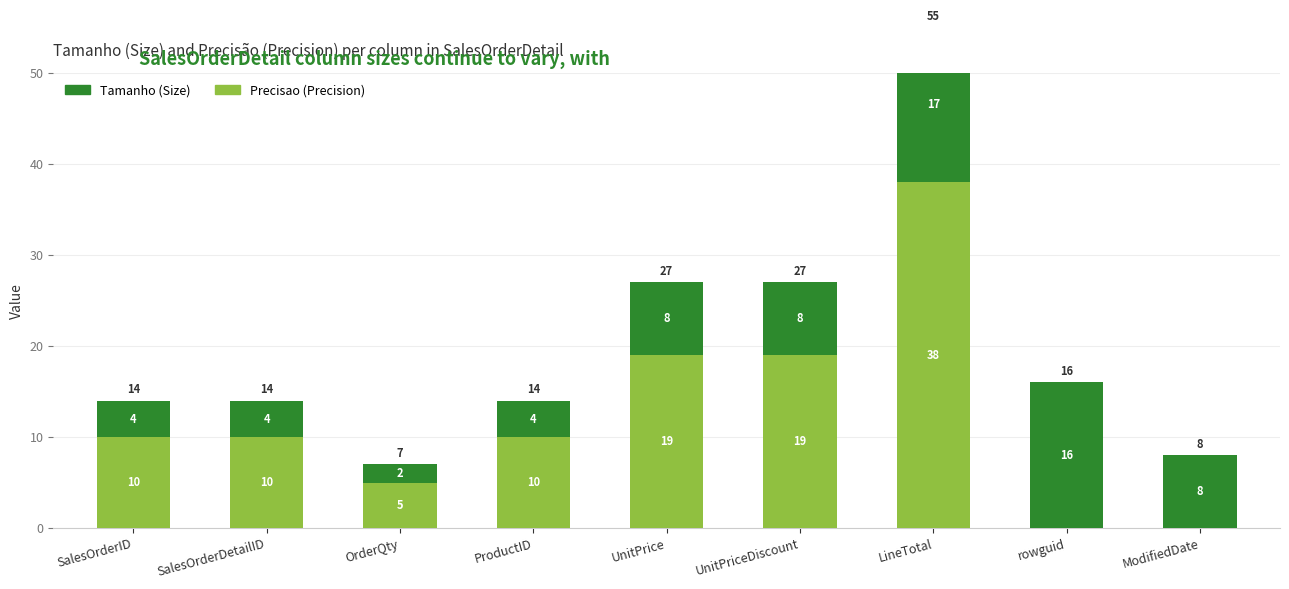

At which label is Tamanho (Size) closest to 9?

UnitPrice